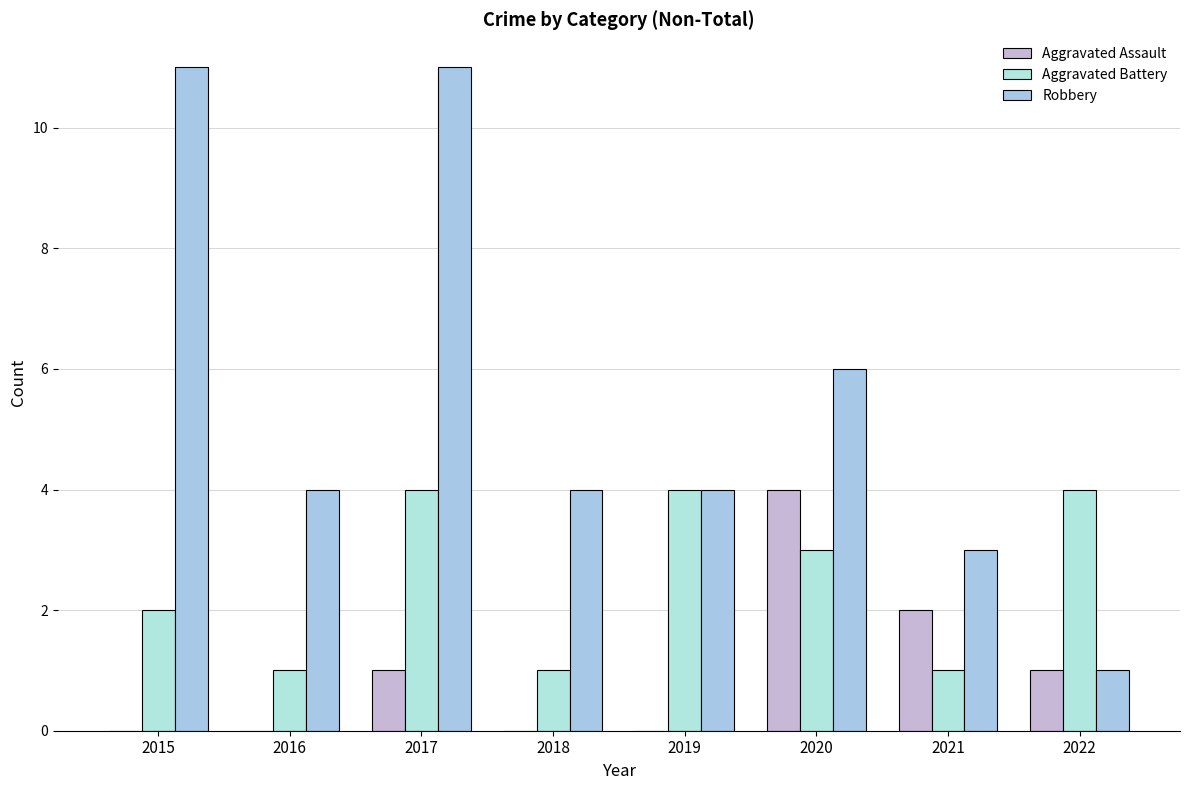

How many groups of bars are there?

8